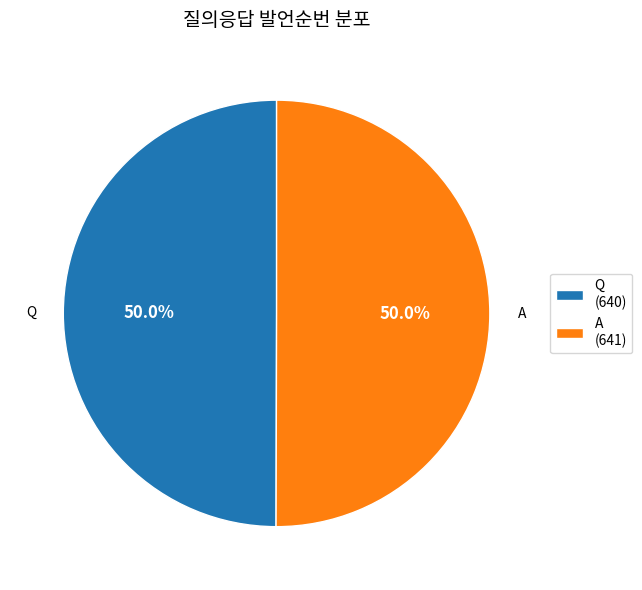

How many slices are in this pie chart?

2